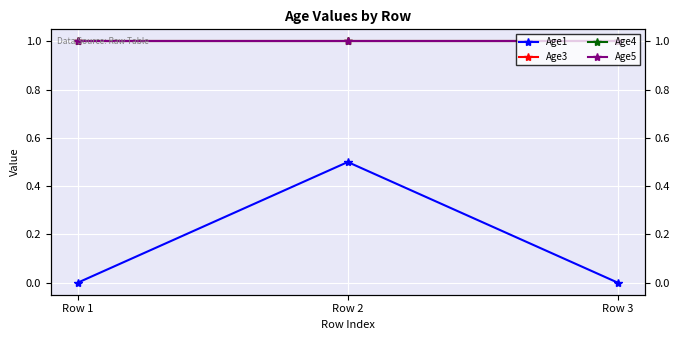

What value does the Age5 series have at Row 1?

1.0